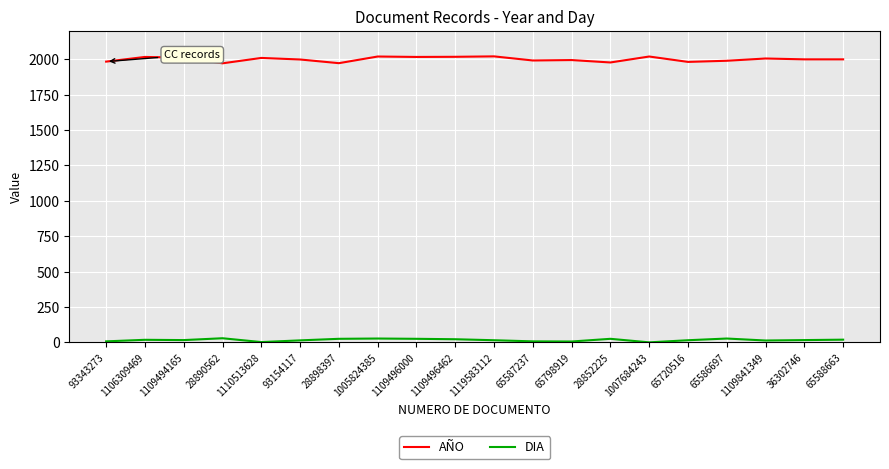

True or false: AÑO and DIA cross at least once.

False